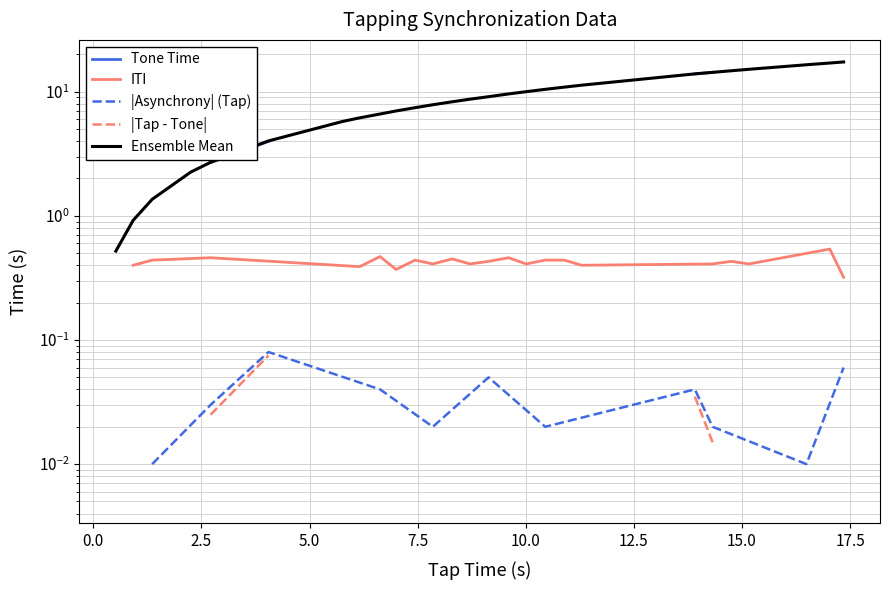

Is it true that the value at 7 is 3.8?

False